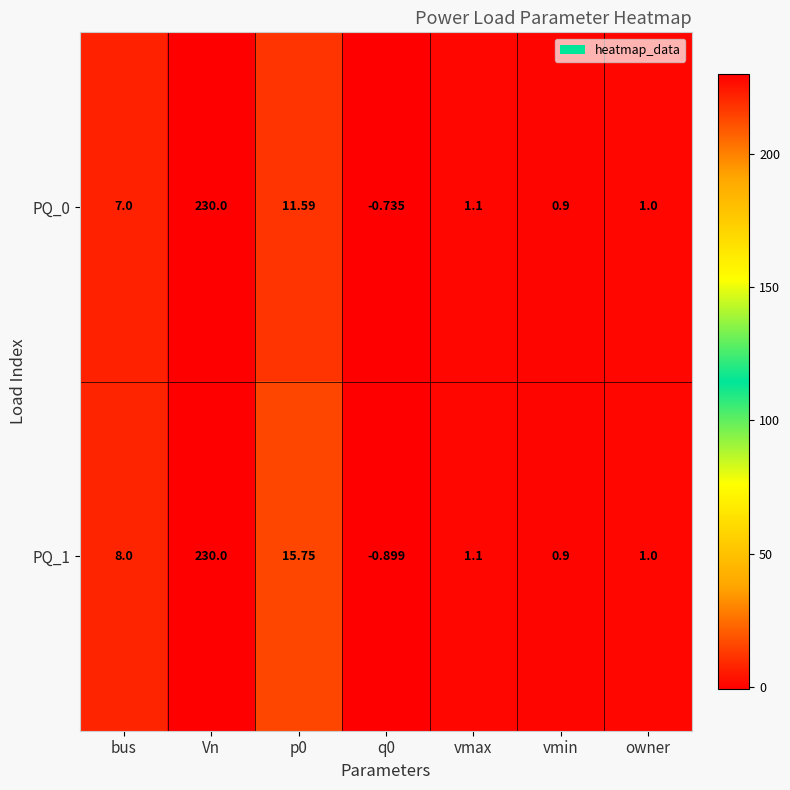

At which label does PQ_1 first exceed 1?

bus